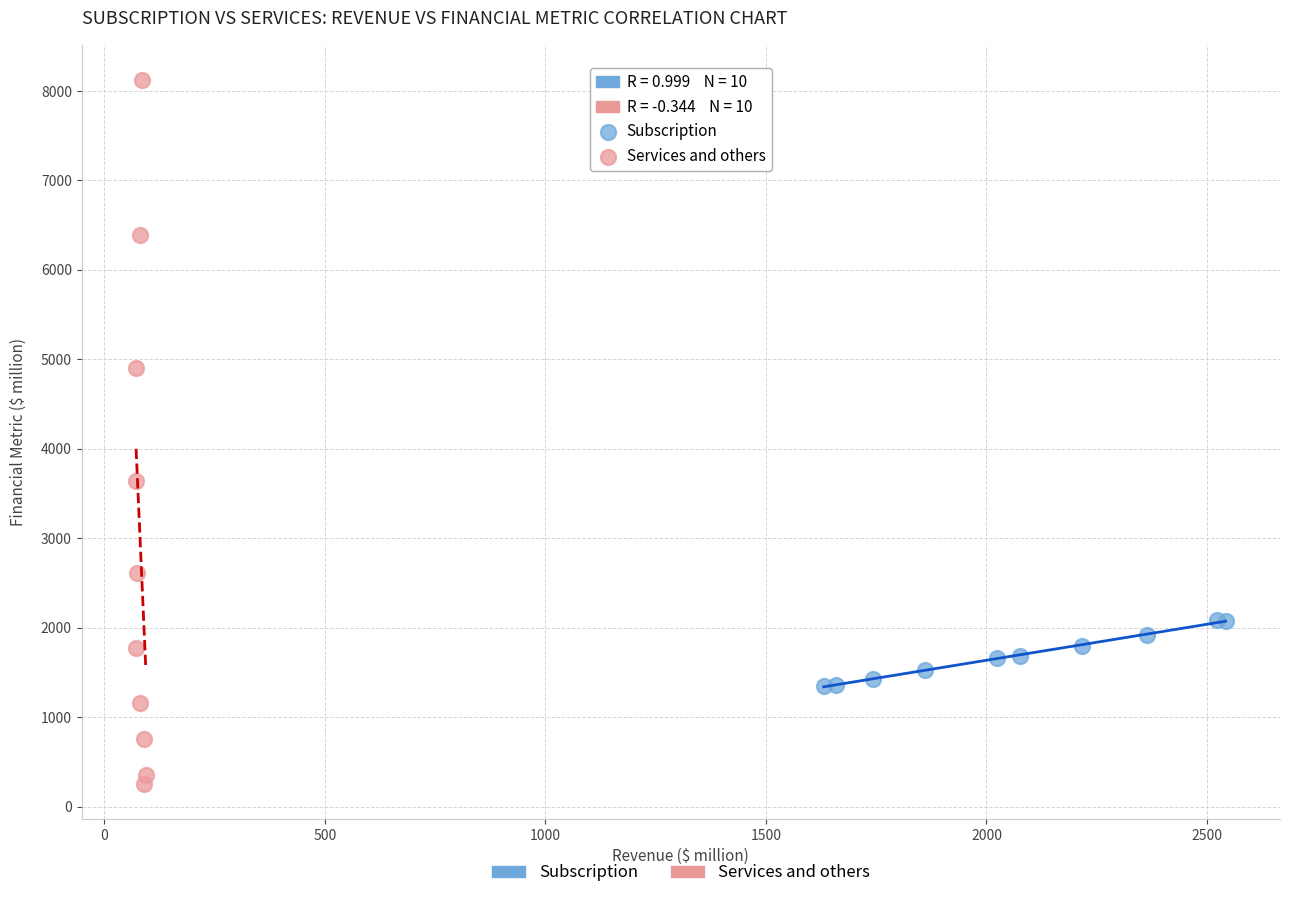

What are all the series names shown in the legend?

Subscription, Services and others